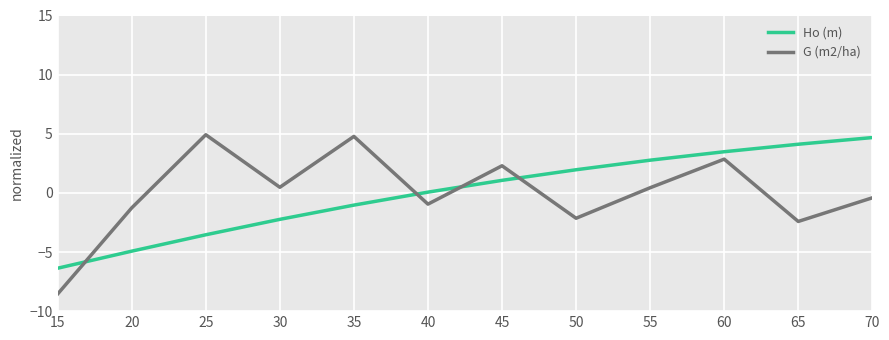

At which category is the sum across all series the highest?

60